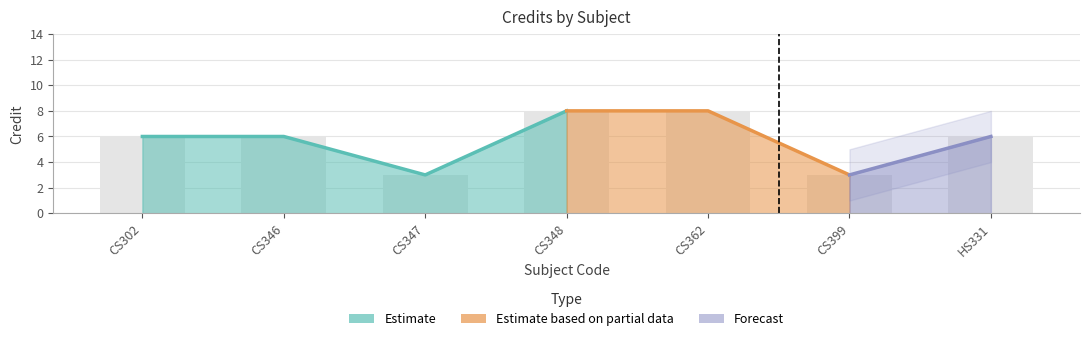

Which category has the lowest value across all series?

CS347